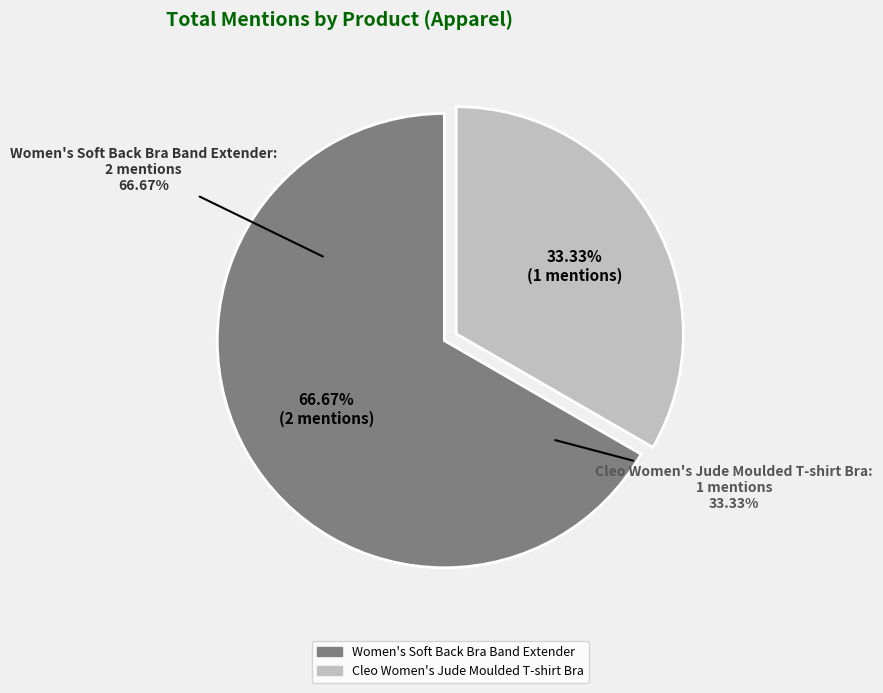

To the nearest percent, what is the difference between the largest and smallest slice percentages?

33%